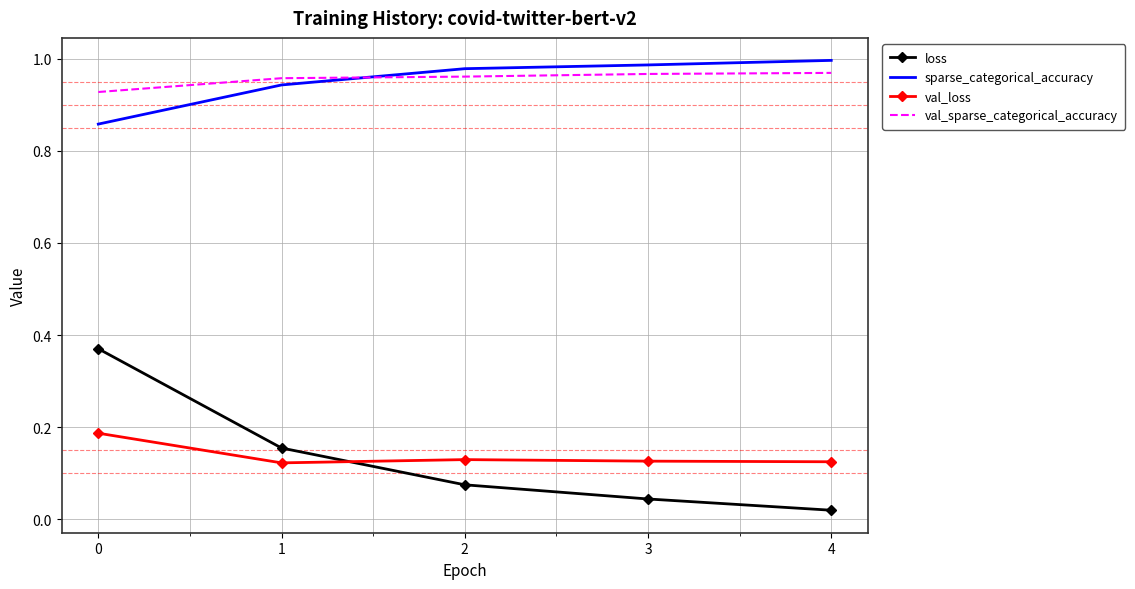

At which label is loss closest to 0?

4